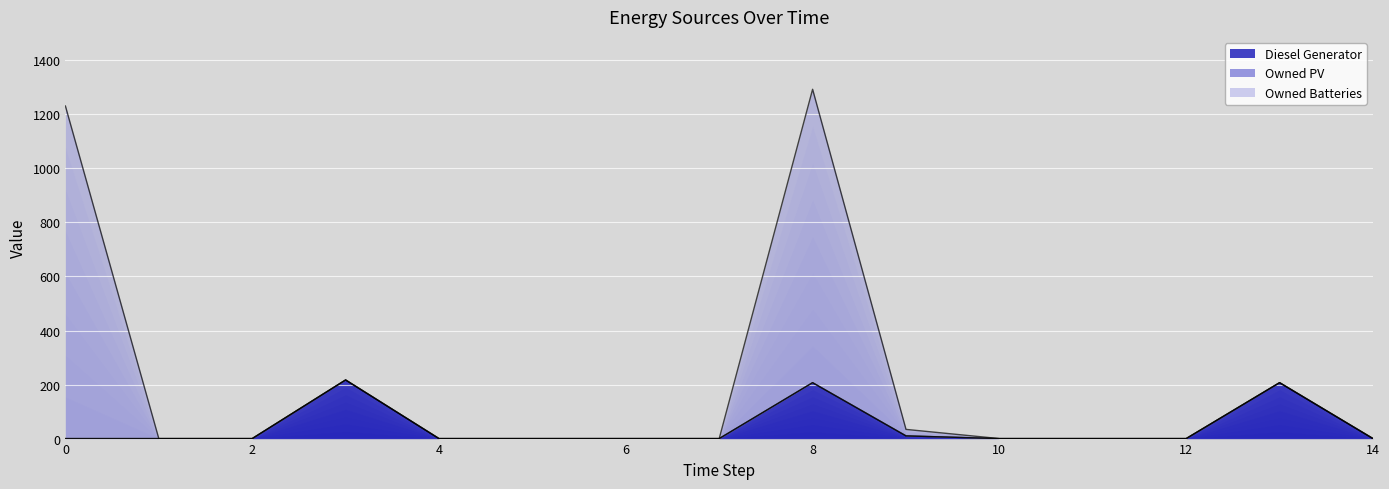

Which series changed the most between 1 and 10?

Diesel Generator